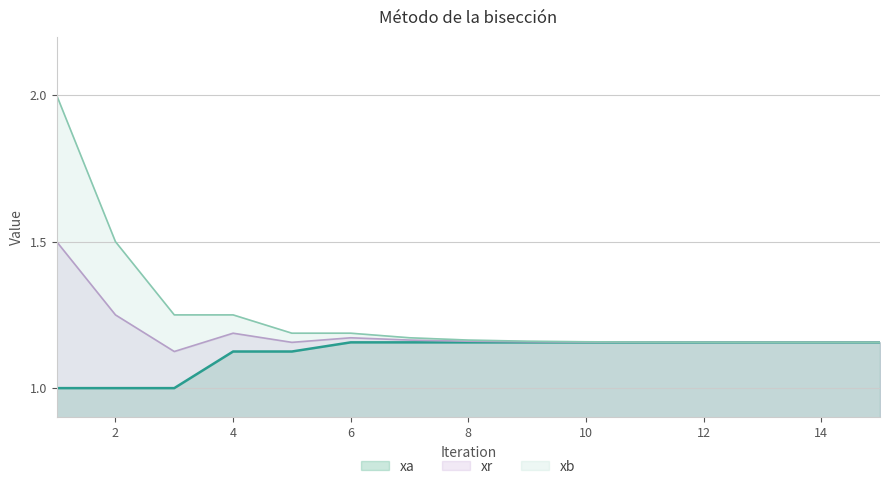

Reading left to right, list all the values displayed in this chart.

xa: 1=1.0	2=1.0	3=1.0	4=1.1	5=1.1	6=1.2	7=1.2	8=1.2	9=1.2	10=1.2	11=1.2	12=1.2	13=1.2	14=1.2	15=1.2
xb: 1=2.0	2=1.5	3=1.2	4=1.2	5=1.2	6=1.2	7=1.2	8=1.2	9=1.2	10=1.2	11=1.2	12=1.2	13=1.2	14=1.2	15=1.2
xr: 1=1.5	2=1.2	3=1.1	4=1.2	5=1.2	6=1.2	7=1.2	8=1.2	9=1.2	10=1.2	11=1.2	12=1.2	13=1.2	14=1.2	15=1.2